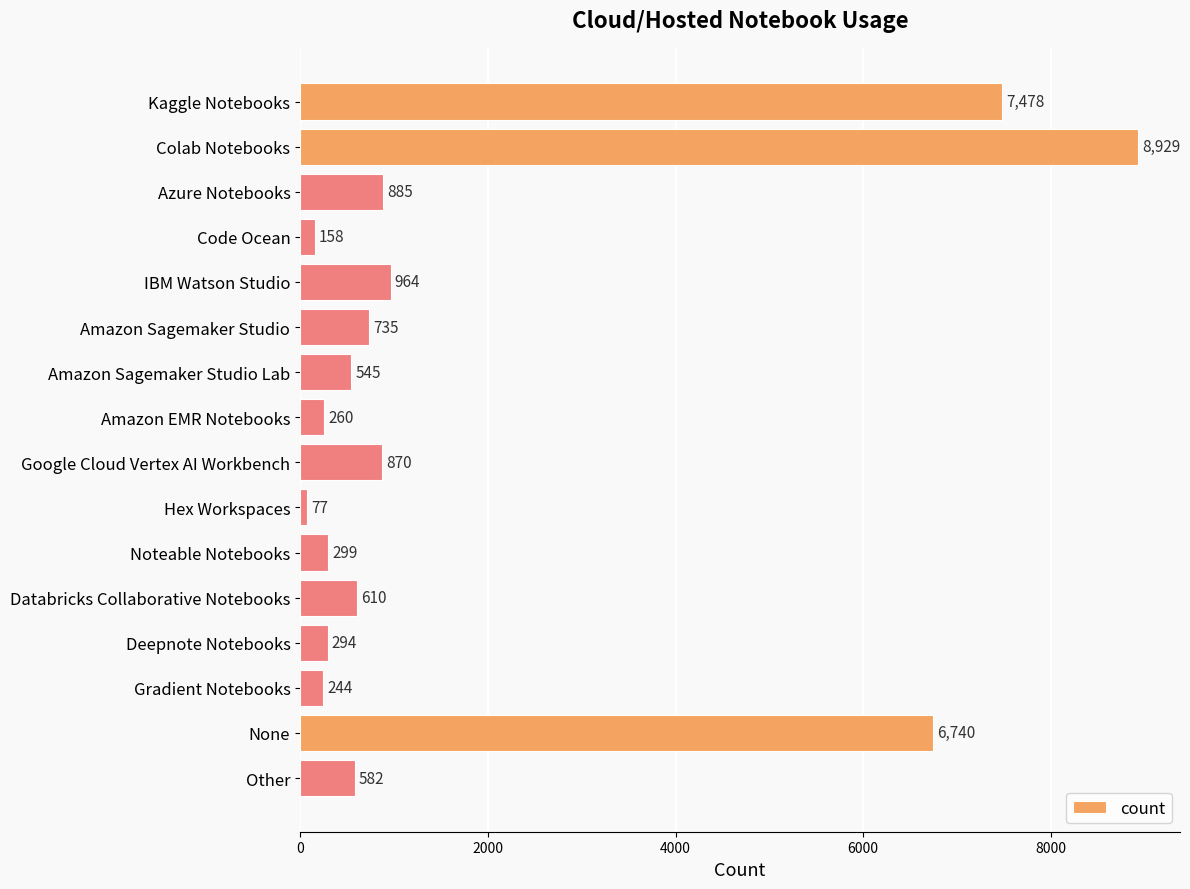

What position from the top is Amazon Sagemaker Studio Lab?

7